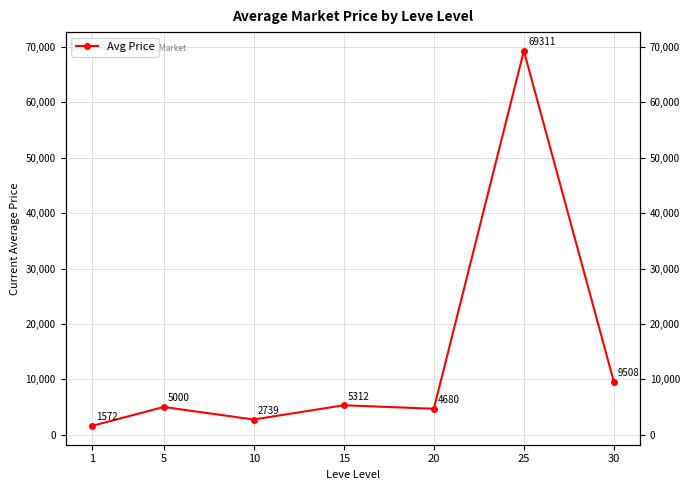

How many data points are less than 5000?

3